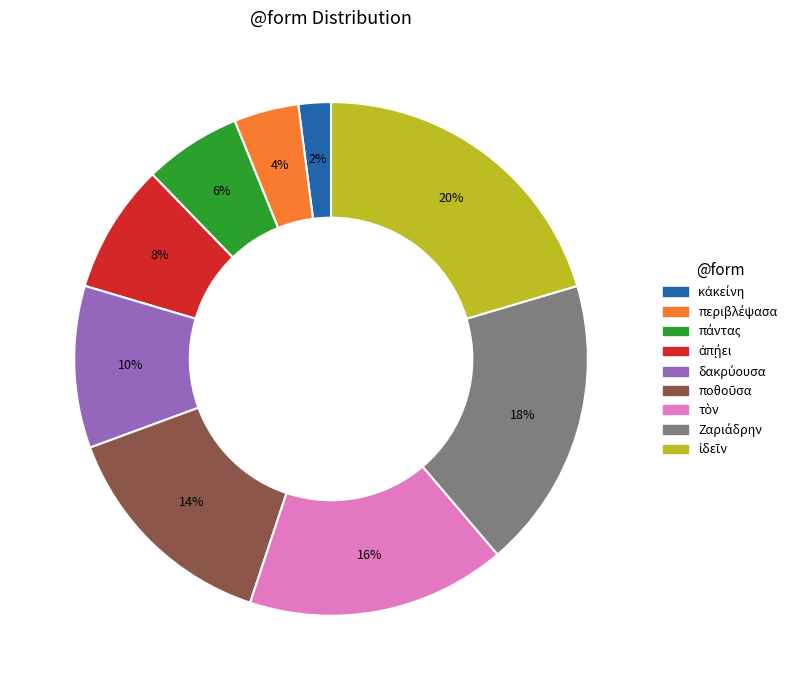

Does any single category account for the majority?

No